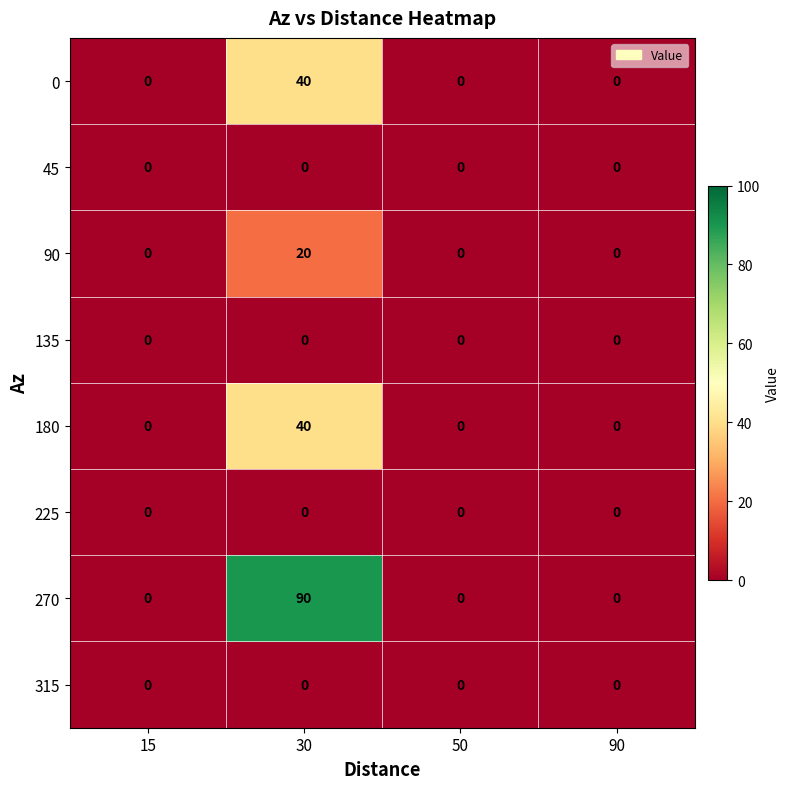

Which series has the largest total across all categories?

270